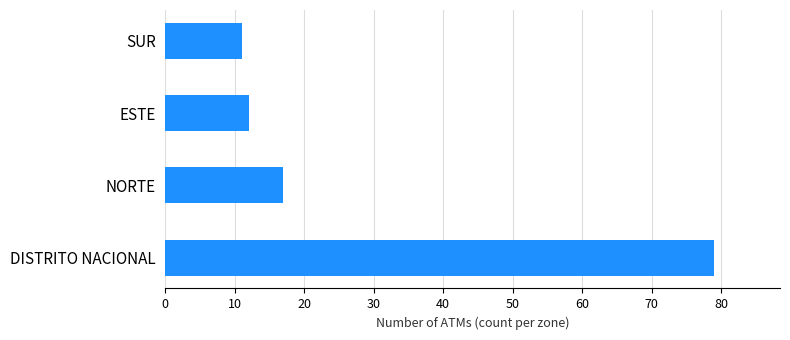

What is the ratio of the value at SUR to the value at NORTE?

0.6